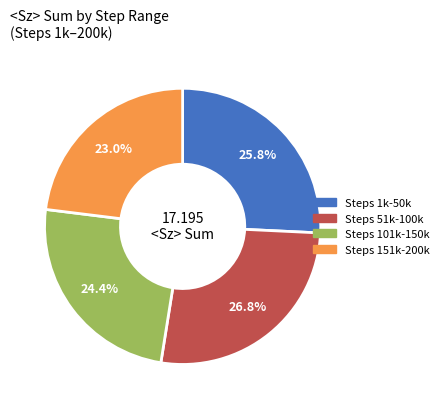

Does any single category account for the majority?

No